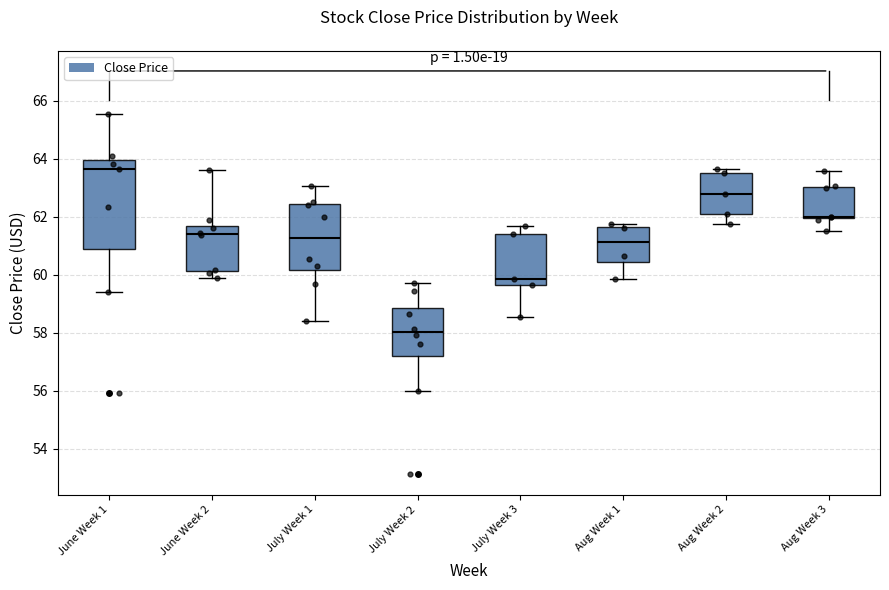

Where is the lower edge of the box for July Week 3 on the y-axis? The values are not printed on the chart, so give them approximately, as read against the axis.

59.6